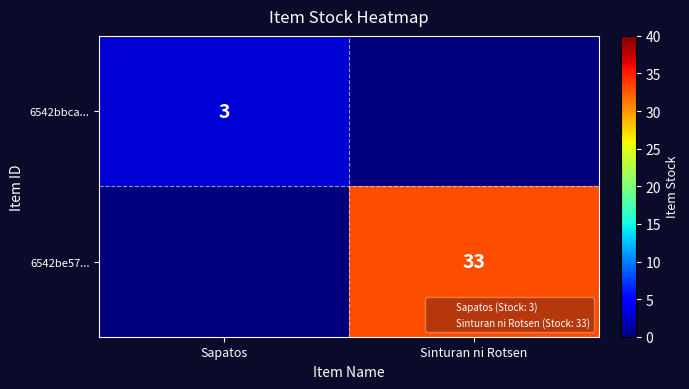

Count the number of data series in this chart.

2